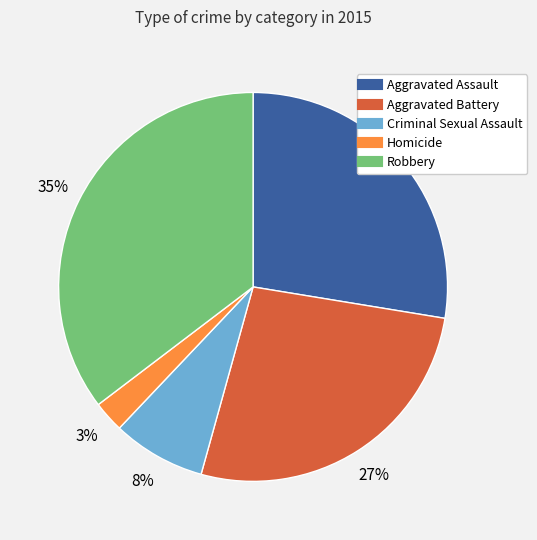

Is there any slice that represents more than half of the pie?

No